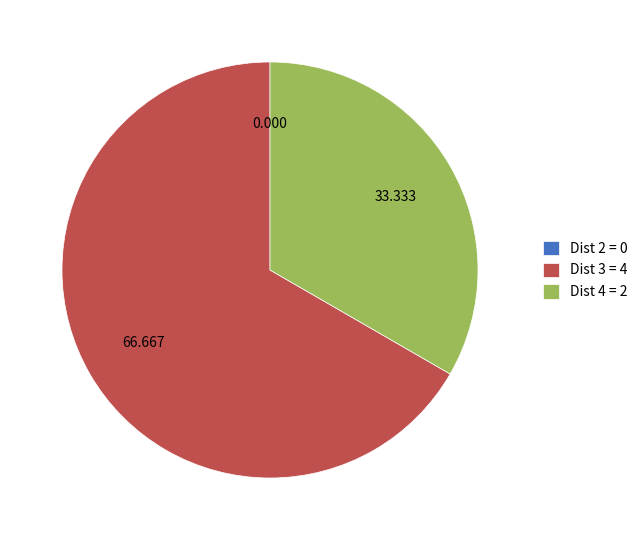

Does Dist 3 = 4 represent more than half of the total?

Yes